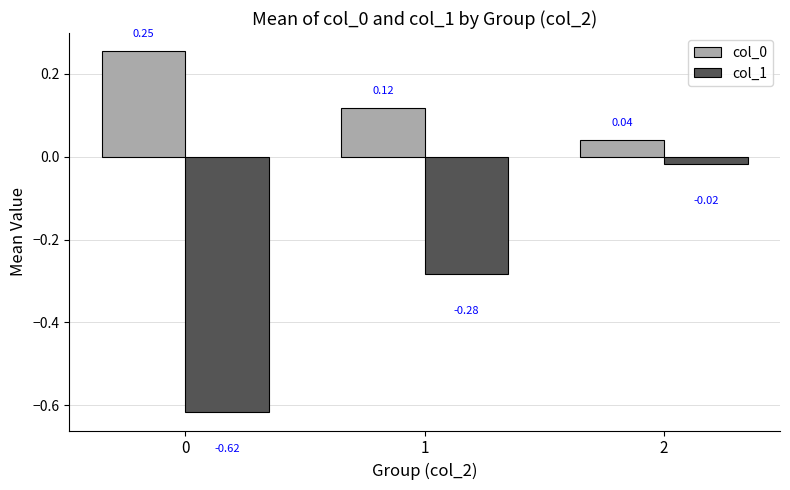

What is the sum of the col_1 values at 0 and 1?

-0.9